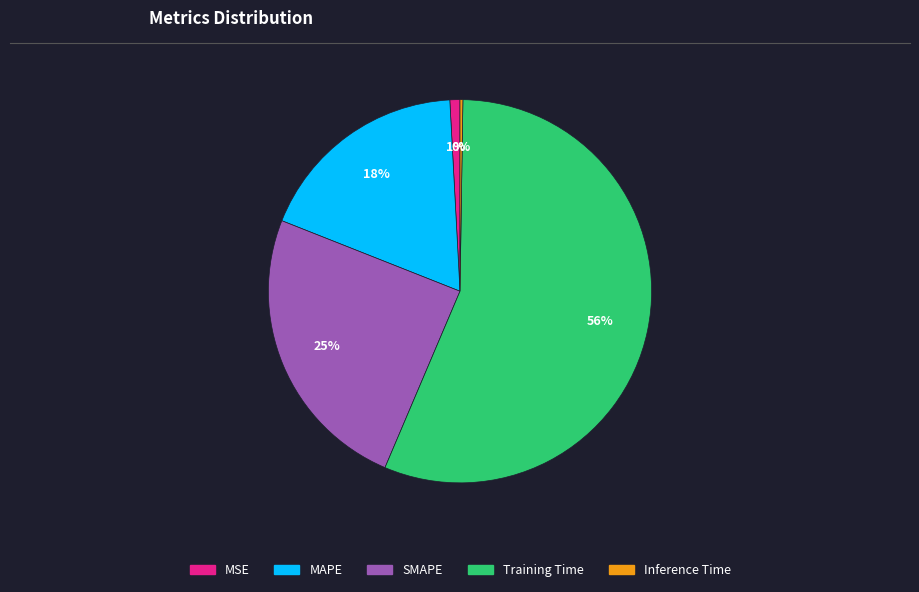

Combined, do MAPE and SMAPE account for over 50%?

No